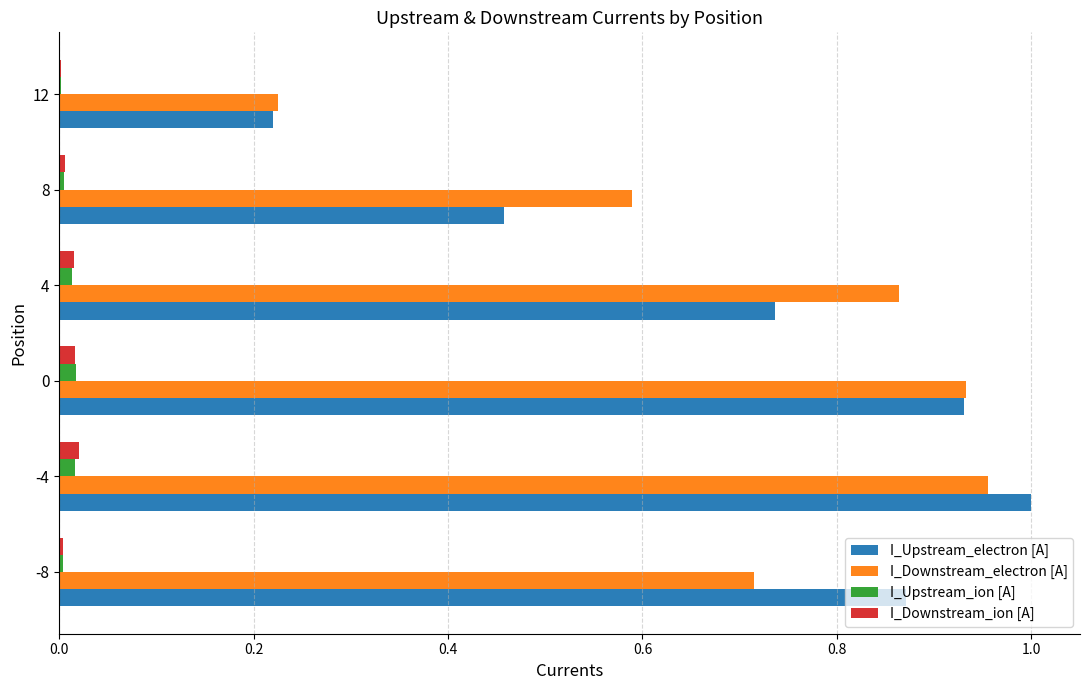

Is the value of I_Upstream_ion [A] at 4 greater than the value of I_Upstream_electron [A] at 12?

No